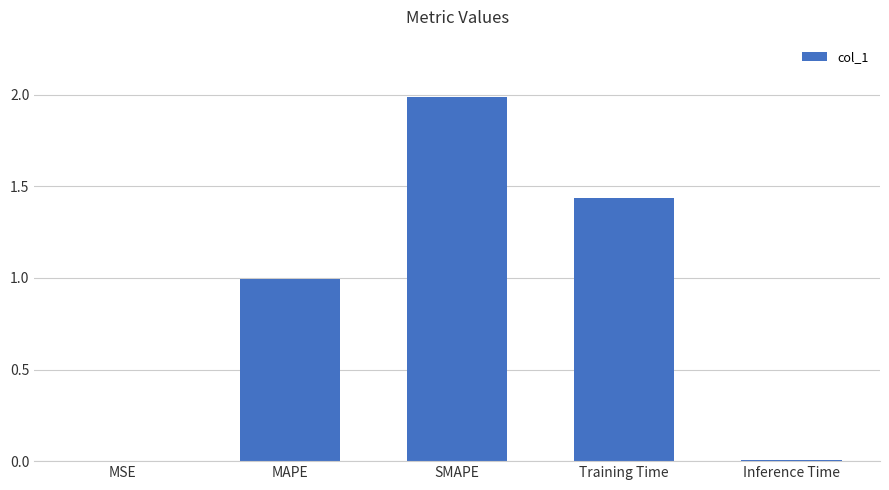

What is the change in value from MSE to SMAPE?

+2.0